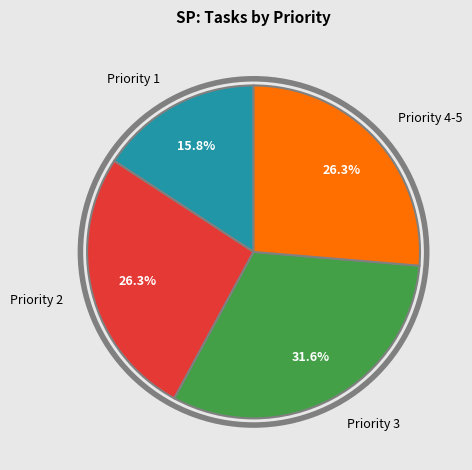

Approximately how many times larger is the value at Priority 2 compared to Priority 1?

1.7